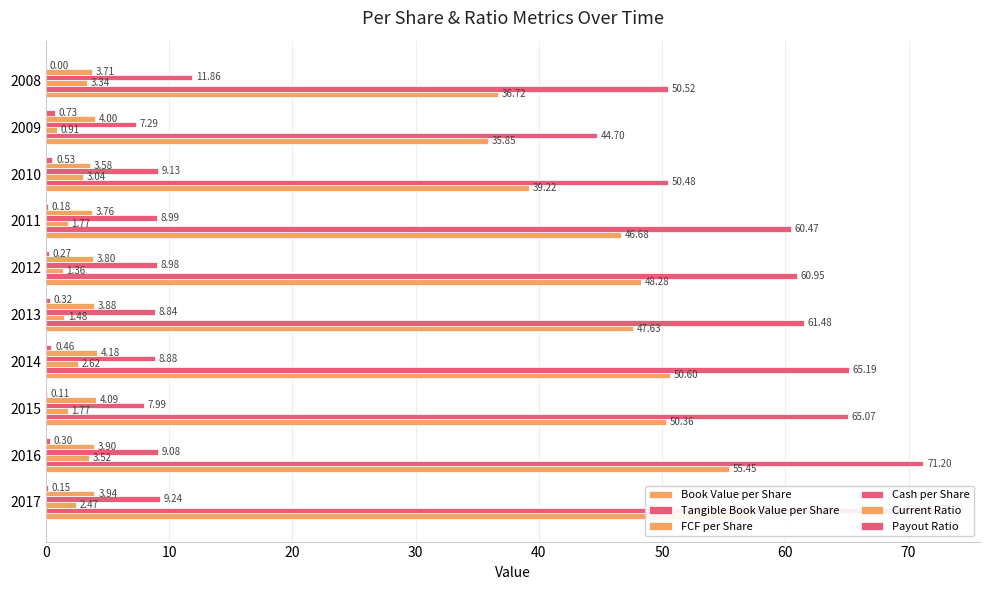

How many groups of bars are there?

10